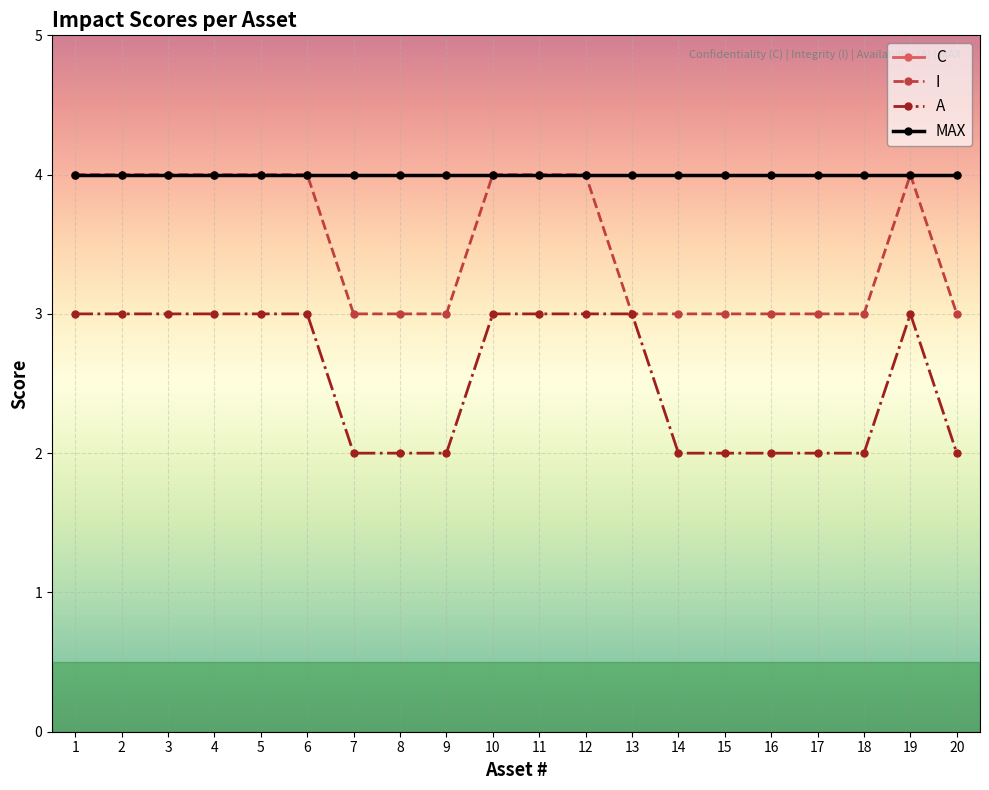

Is this an area chart (filled region under the line)?

No